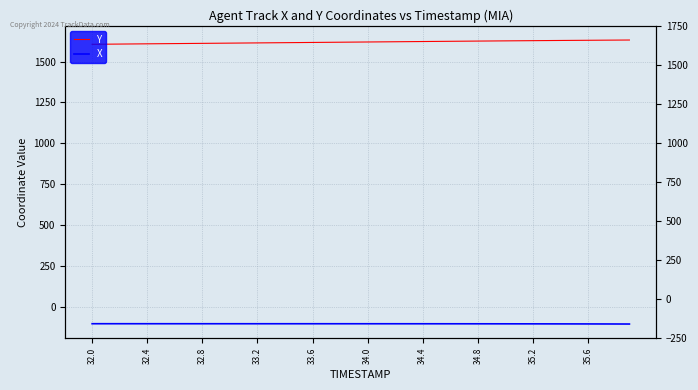

What is the sum of all Y values?

64766.2